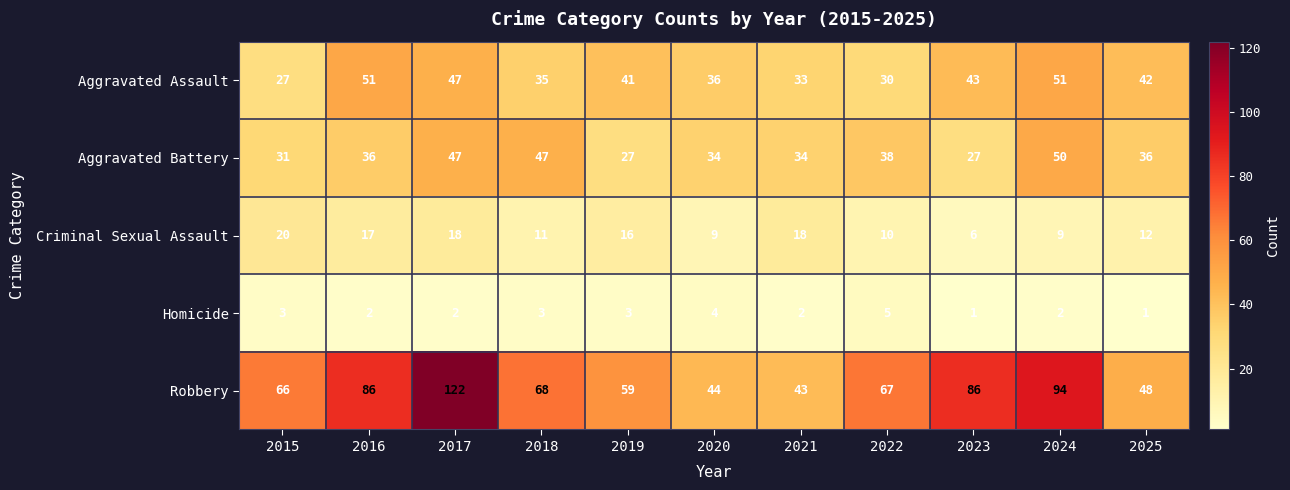

What is the sum of all Homicide values?

28